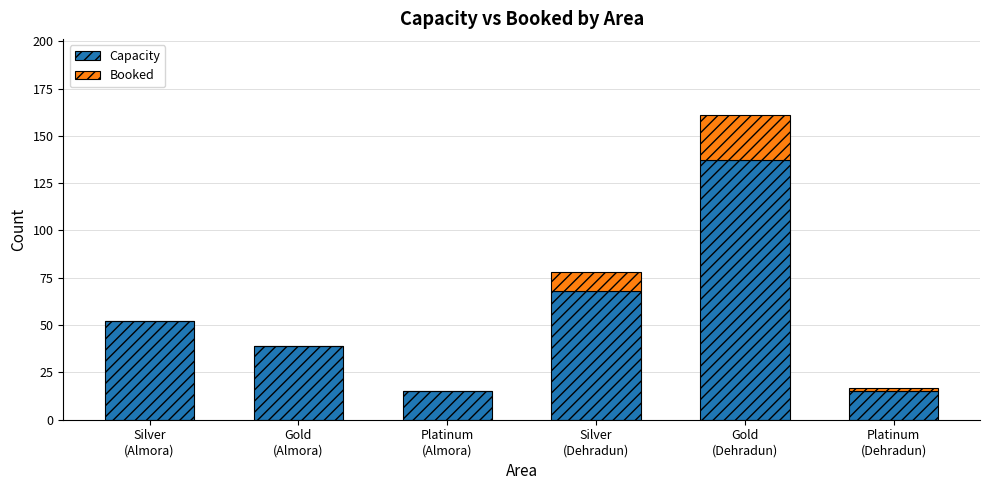

What is the sum of all Capacity values?

326